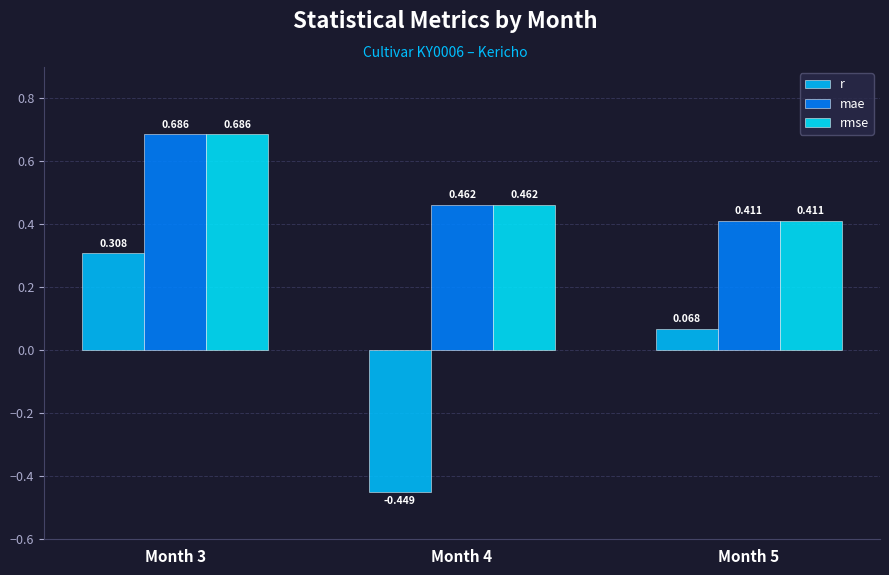

Where does the r series first go above 0?

Month 3